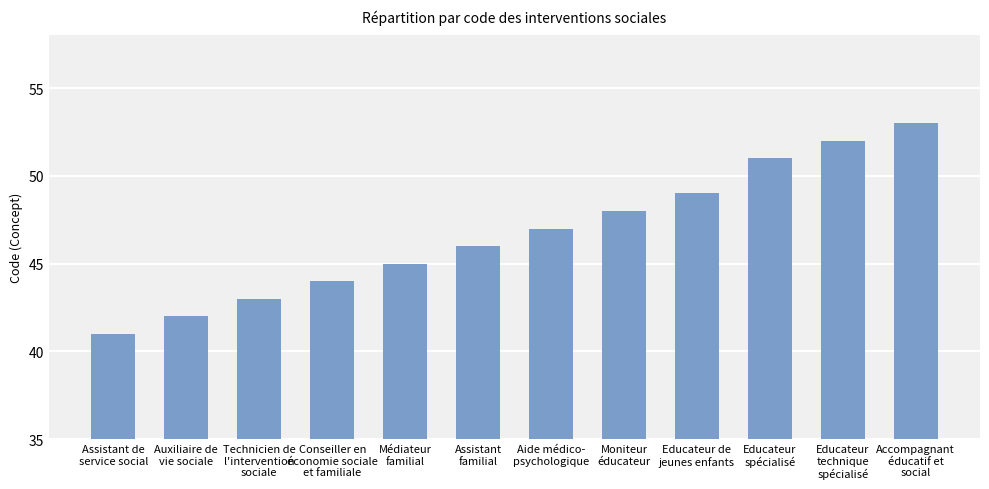

What position from the right is Auxiliaire de
vie sociale?

11